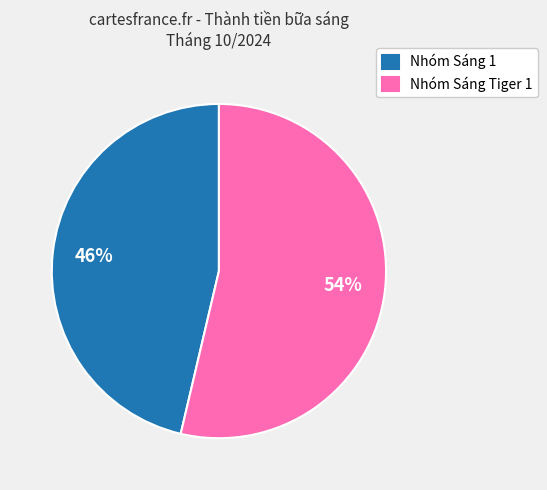

Is there a majority slice in this chart?

Yes